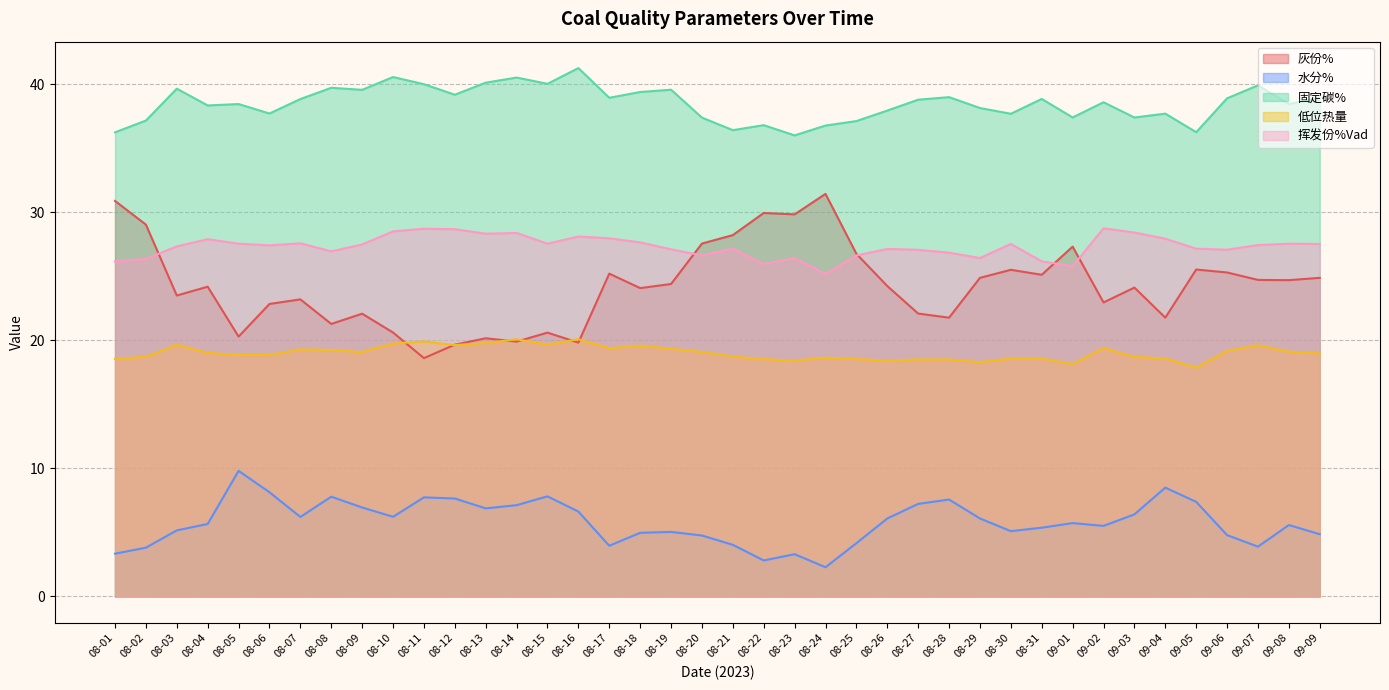

At which label is 灰份% closest to 25?

08-29